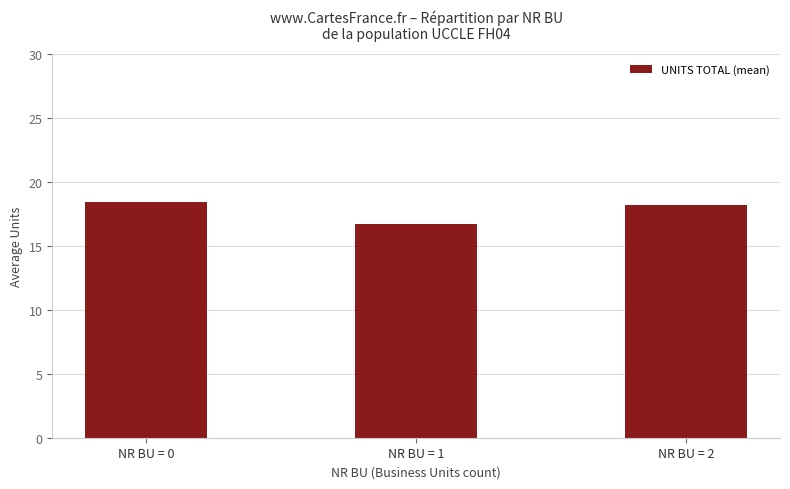

What is the sum of all values?

53.4